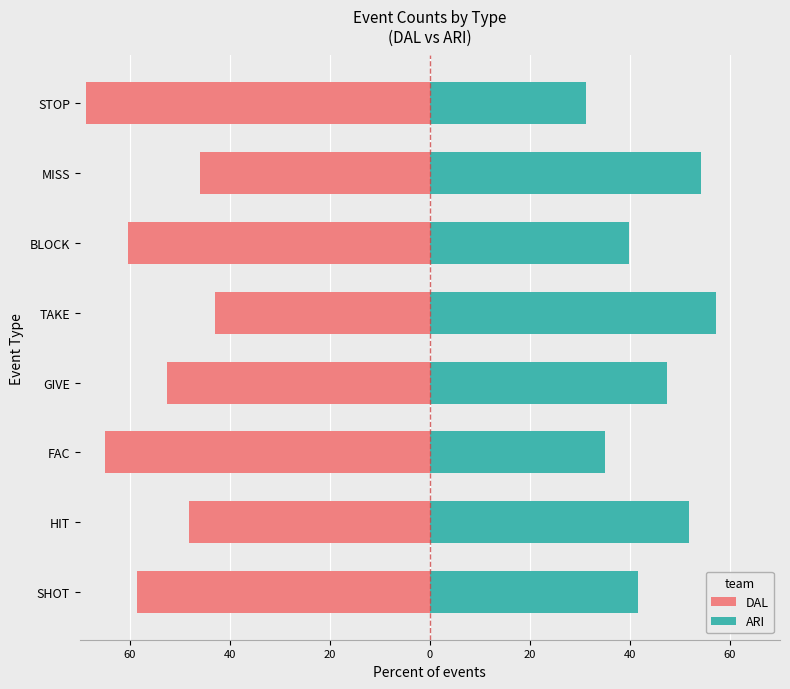

What is the lowest value of the ARI series?

31.2